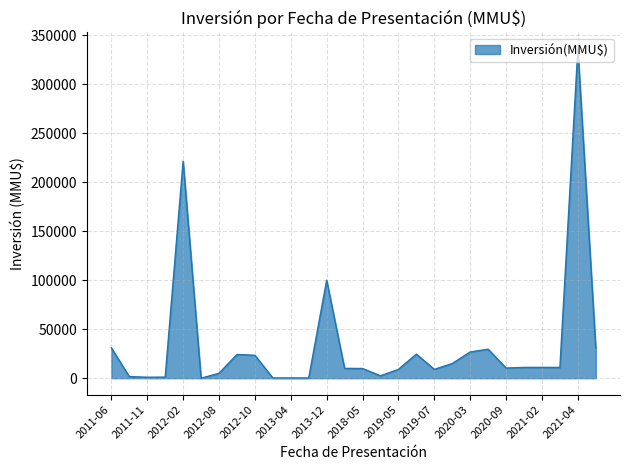

What is the greatest value displayed?

336000